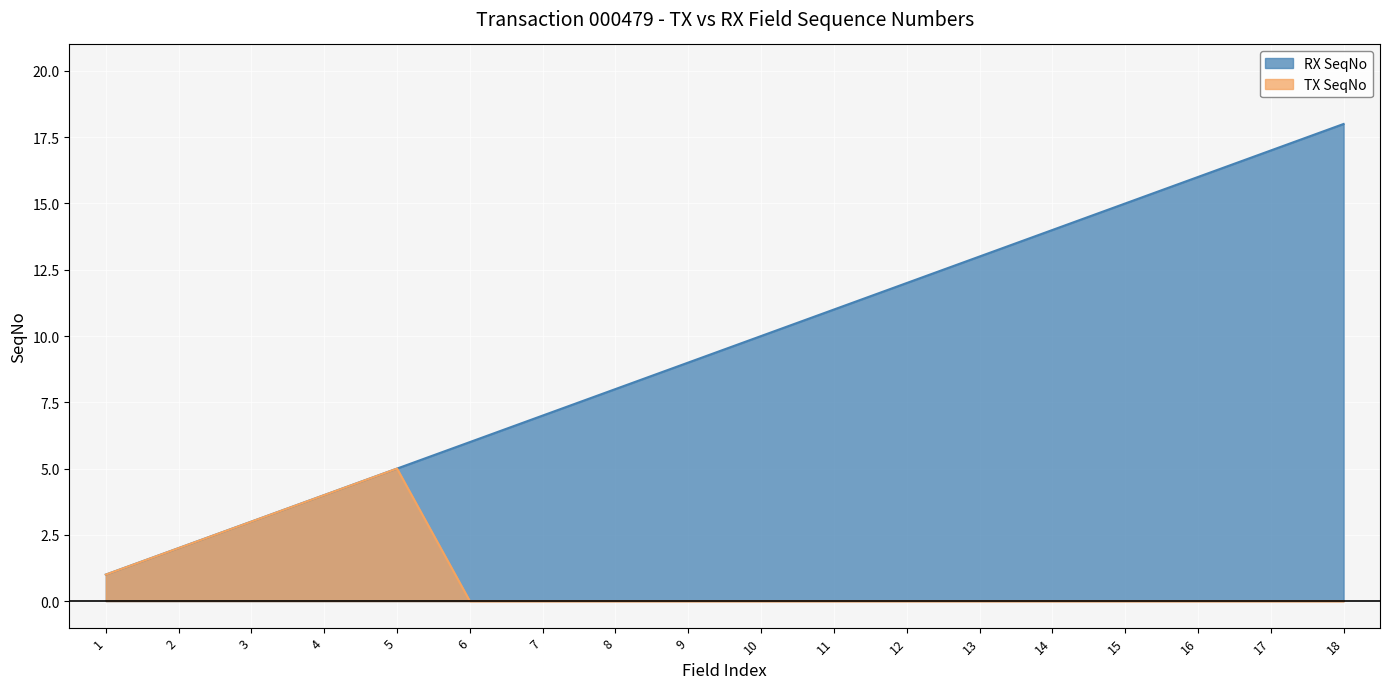

Which series has the widest spread of values?

RX SeqNo